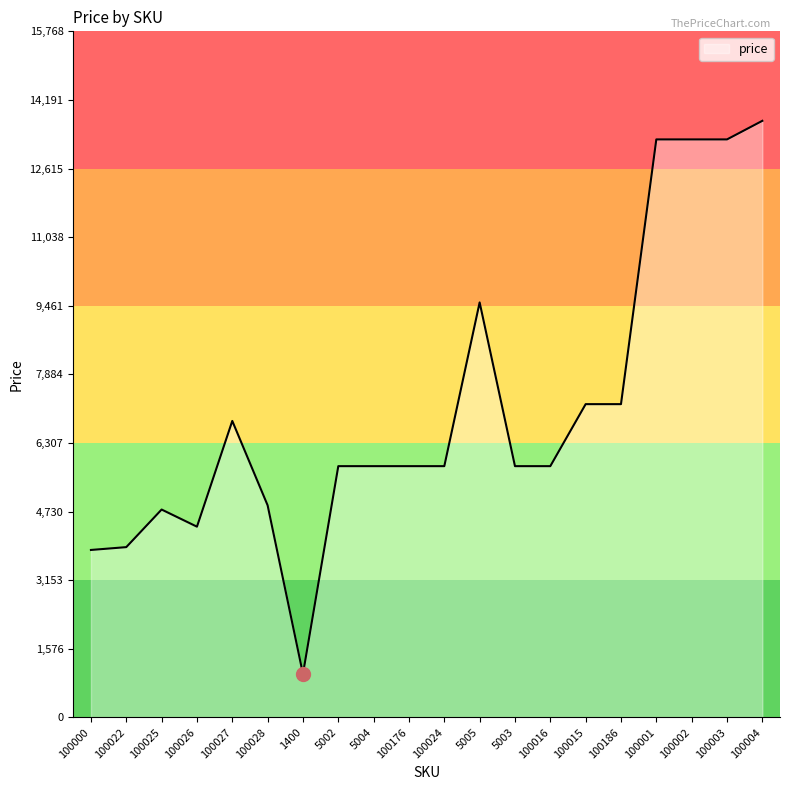

Between 100001 and 100026, which is larger?

100001